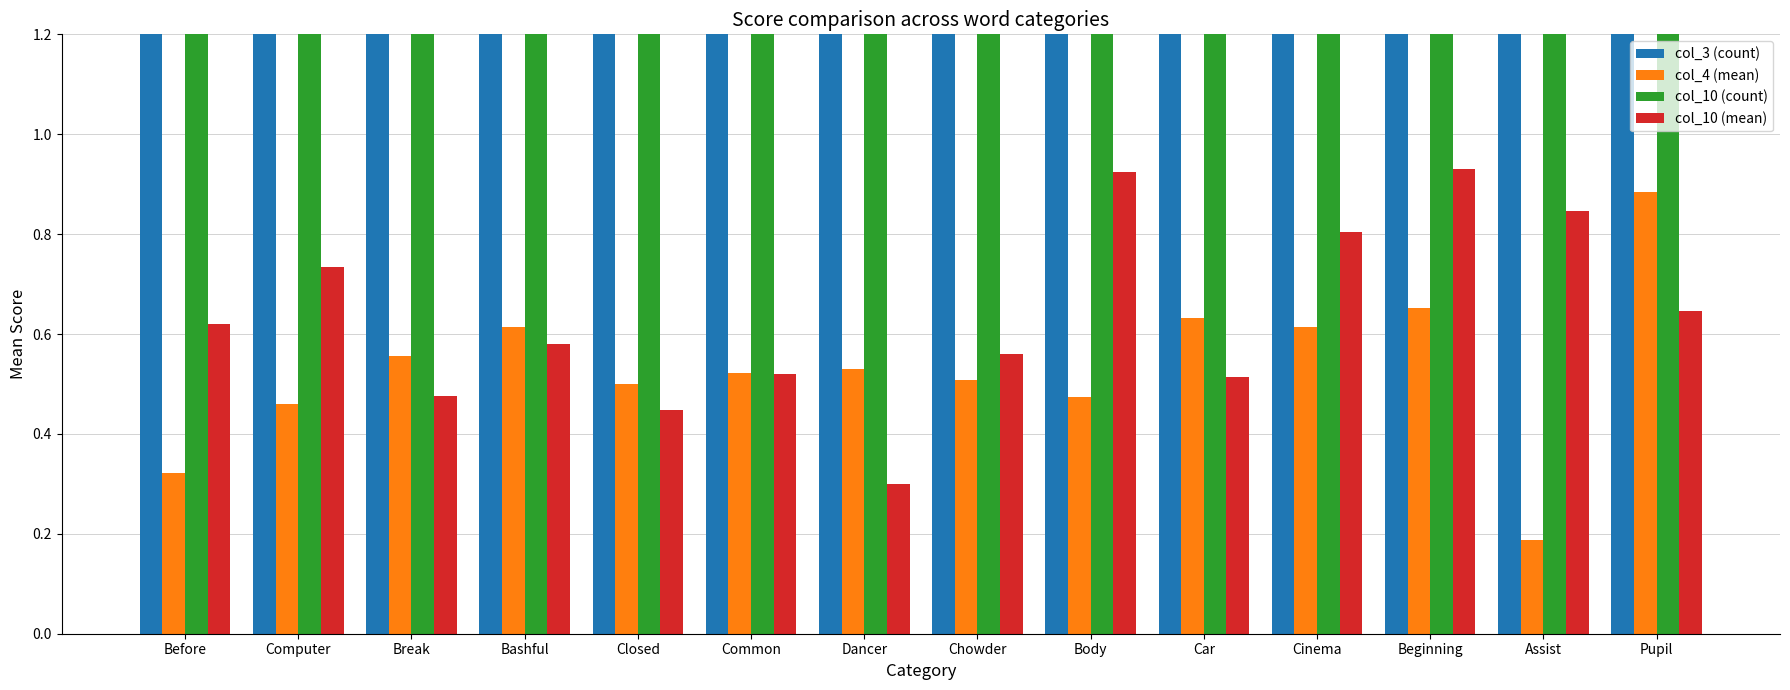

What is the label of the 12th bar from the right?

Break